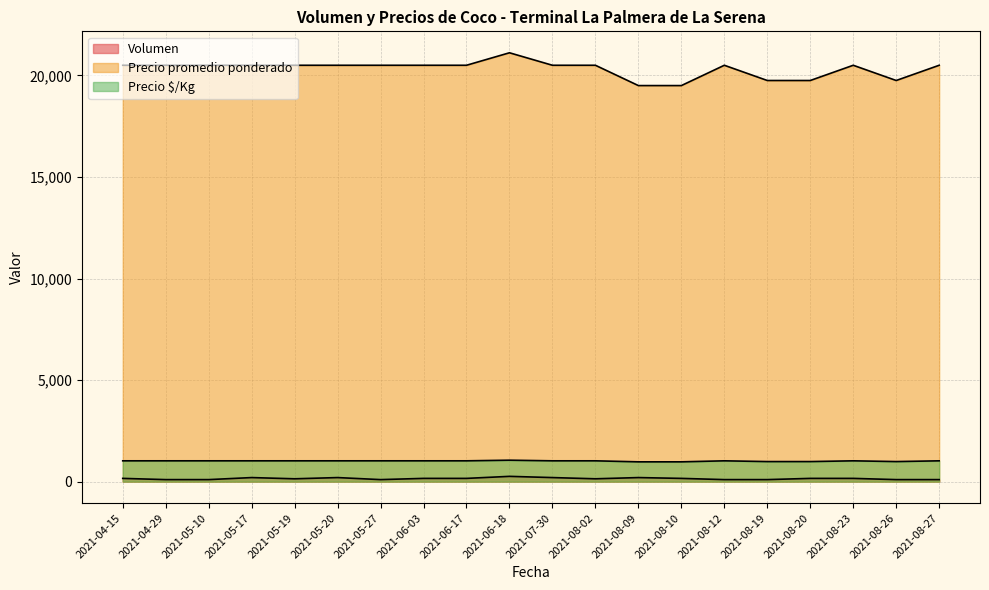

Reading right to left, what are all the values shown in this chart?

Volumen: 2021-08-27=100	2021-08-26=100	2021-08-23=160	2021-08-20=160	2021-08-19=100	2021-08-12=100	2021-08-10=160	2021-08-09=200	2021-08-02=140	2021-07-30=200	2021-06-18=260	2021-06-17=160	2021-06-03=160	2021-05-27=100	2021-05-20=200	2021-05-19=140	2021-05-17=200	2021-05-10=100	2021-04-29=100	2021-04-15=160
Precio promedio ponderado: 2021-08-27=20500	2021-08-26=19750	2021-08-23=20500	2021-08-20=19750	2021-08-19=19750	2021-08-12=20500	2021-08-10=19500	2021-08-09=19500	2021-08-02=20500	2021-07-30=20500	2021-06-18=21115	2021-06-17=20500	2021-06-03=20500	2021-05-27=20500	2021-05-20=20500	2021-05-19=20500	2021-05-17=20500	2021-05-10=20500	2021-04-29=20500	2021-04-15=20500
Precio $/Kg: 2021-08-27=1025	2021-08-26=988	2021-08-23=1025	2021-08-20=988	2021-08-19=988	2021-08-12=1025	2021-08-10=975	2021-08-09=975	2021-08-02=1025	2021-07-30=1025	2021-06-18=1056	2021-06-17=1025	2021-06-03=1025	2021-05-27=1025	2021-05-20=1025	2021-05-19=1025	2021-05-17=1025	2021-05-10=1025	2021-04-29=1025	2021-04-15=1025